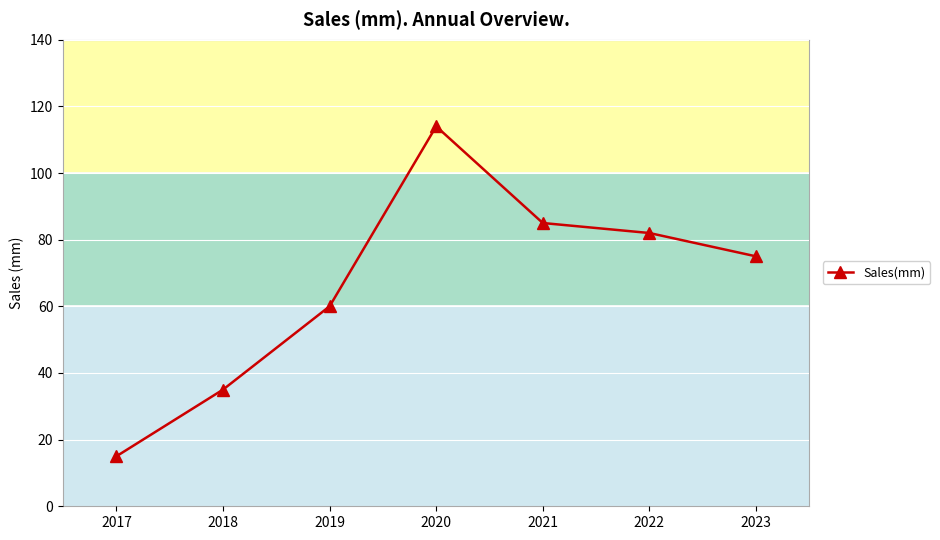

Which label corresponds to the smallest value in the chart?

2017